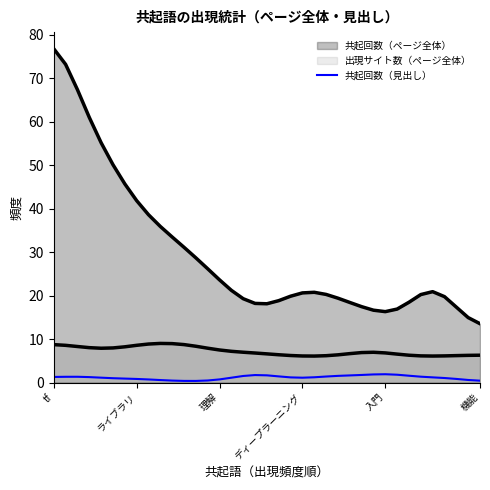

What is the smallest value displayed?

0.4